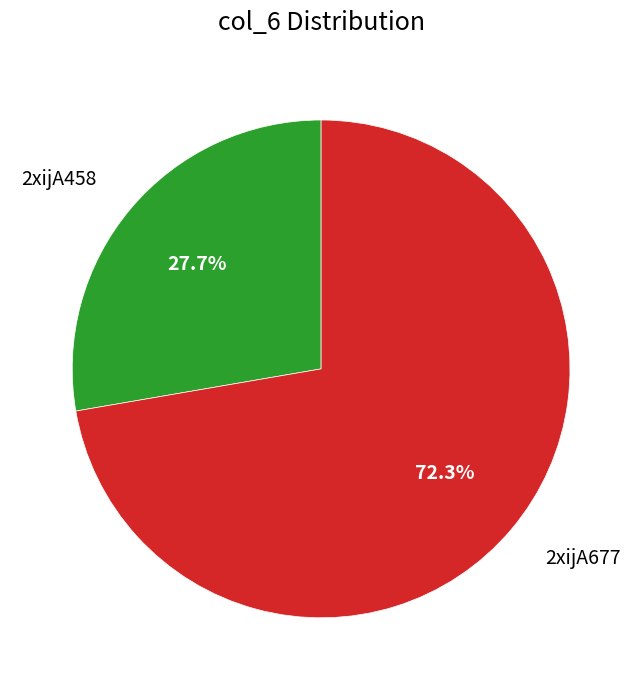

To the nearest percent, what percentage of the pie is 2xijA677?

72%